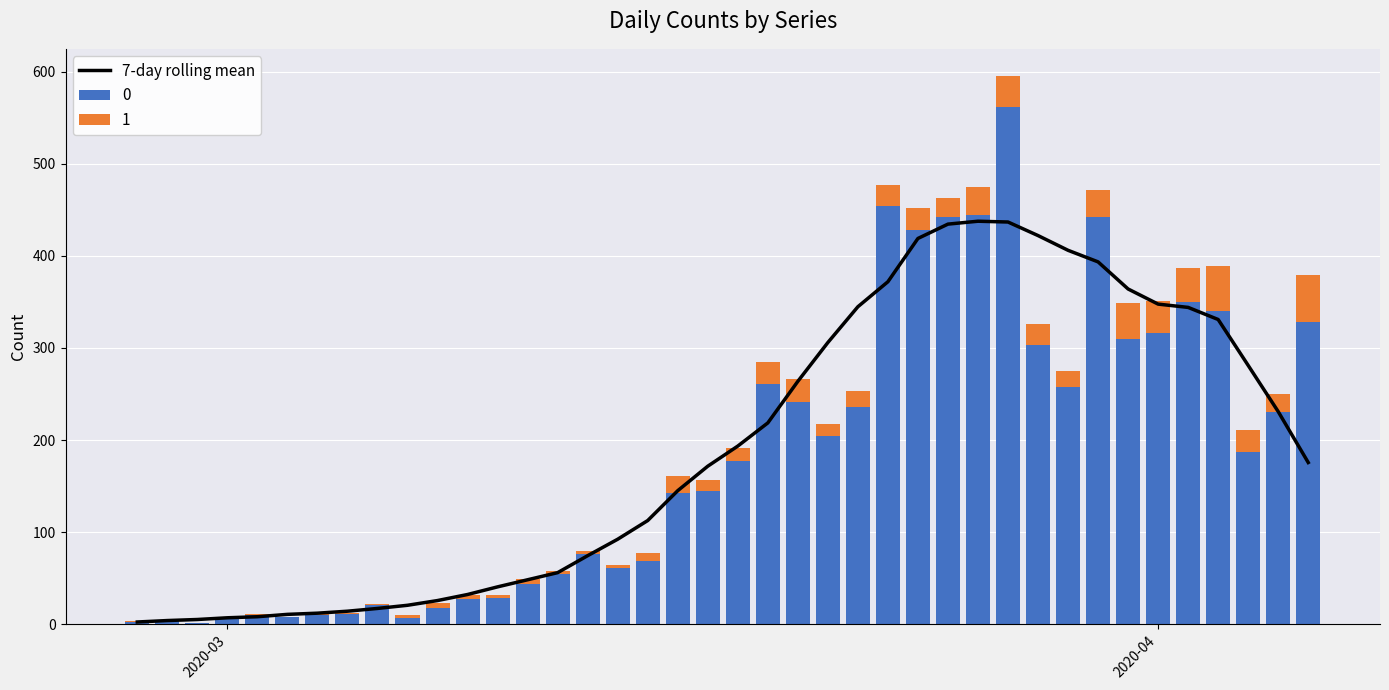

What is the smallest value displayed?

2.4